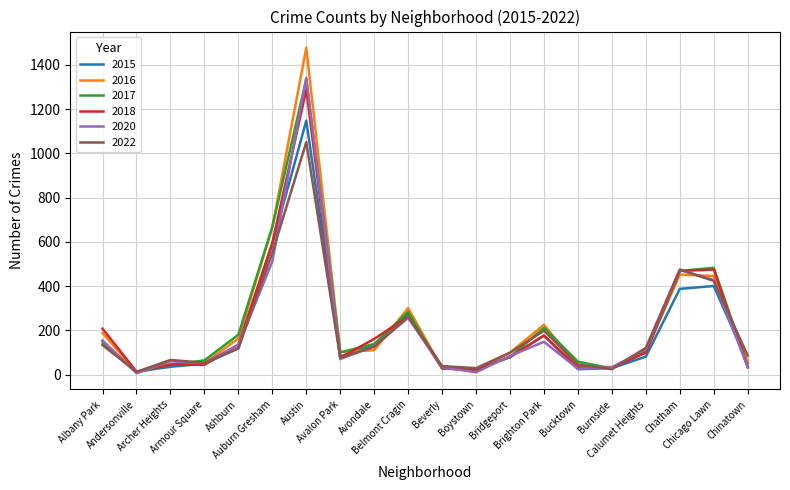

Which series has the widest spread of values?

2016